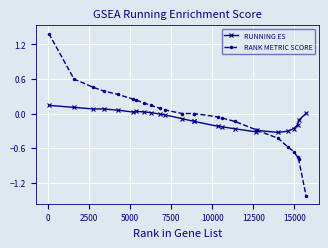

Which series has the widest spread of values?

RANK METRIC SCORE